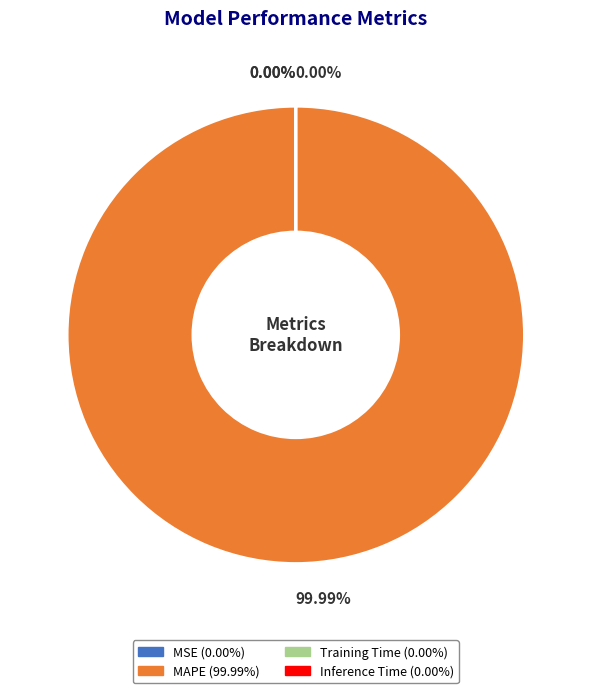

How much of the chart is everything except MSE?

100.0%